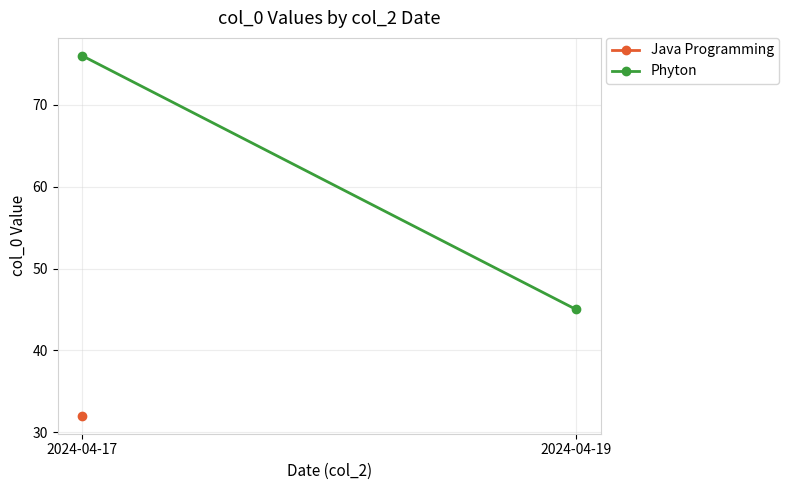

What is the sum of the values at 2024-04-19 and 2024-04-17?

121